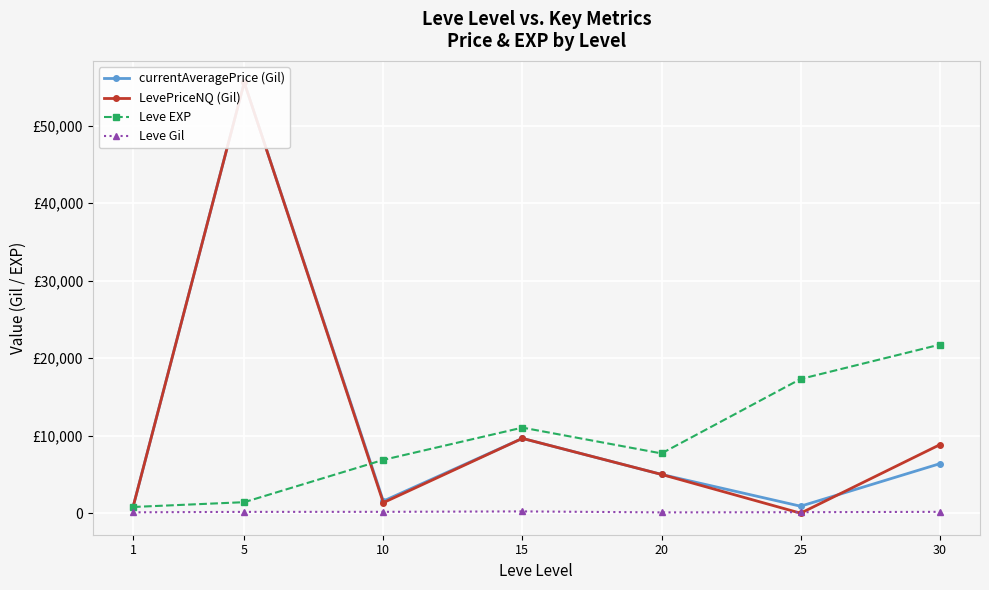

True or false: Leve Gil and Leve EXP intersect in this chart.

False